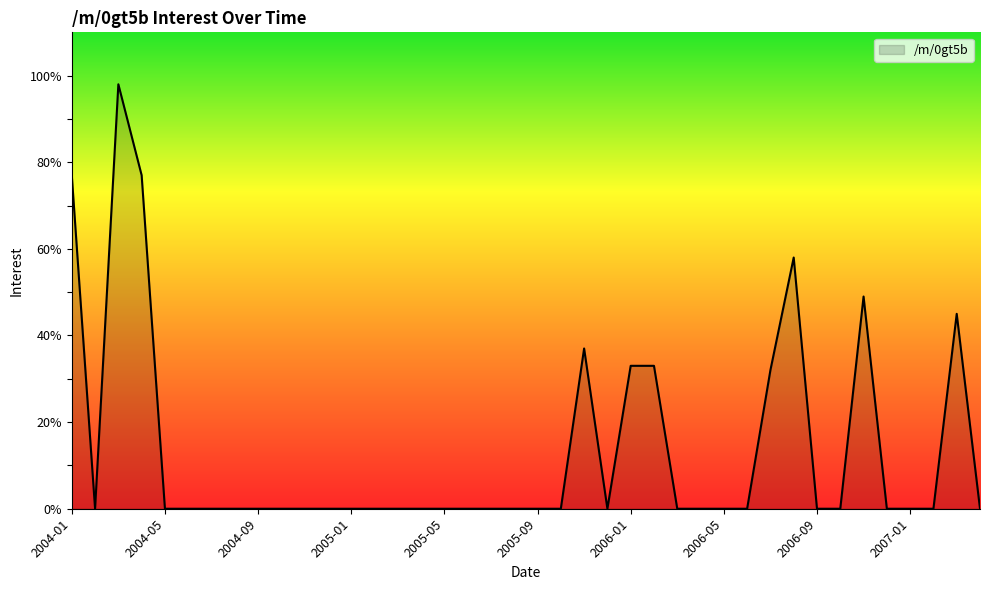

True or false: there are more than 2 points higher than both neighbors.

True